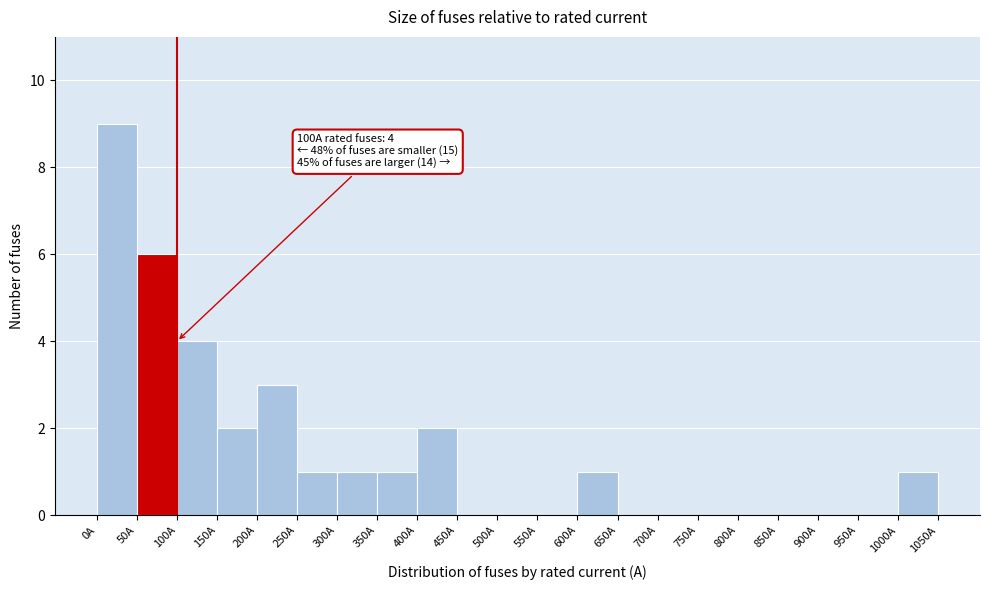

Which range on the x-axis has the tallest bar?

0 to 50